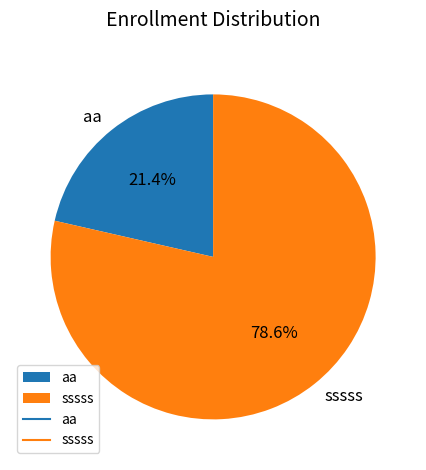

Between sssss and aa, which is larger?

sssss